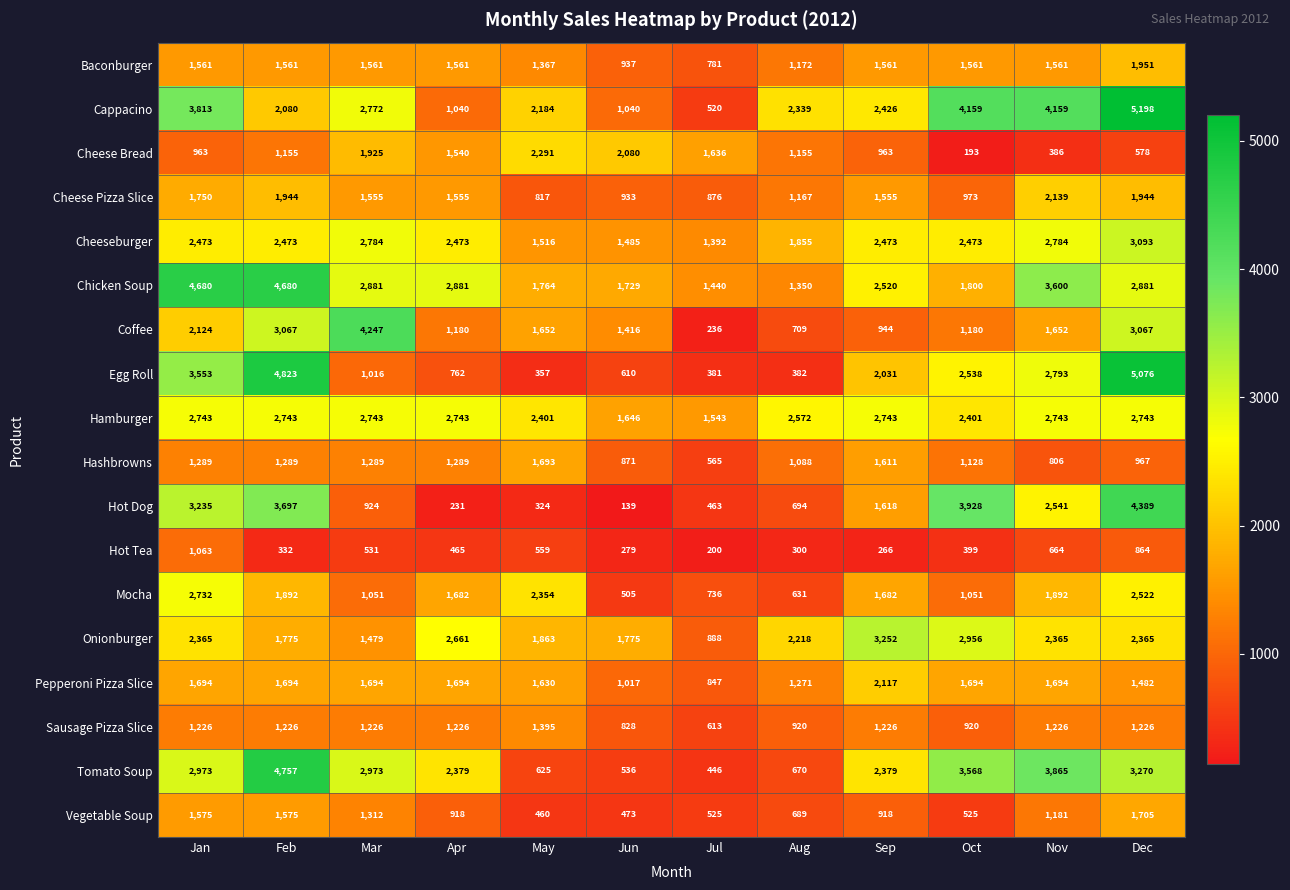

Between Sep and Dec, which series saw the biggest shift?

Egg Roll